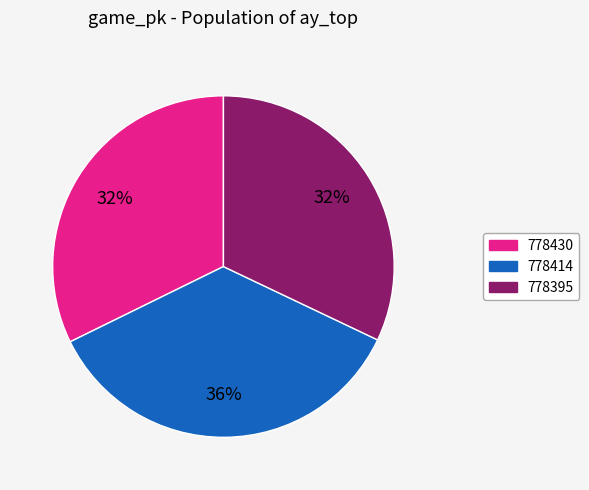

Is the sum of 778430 and 778414 greater than half?

Yes